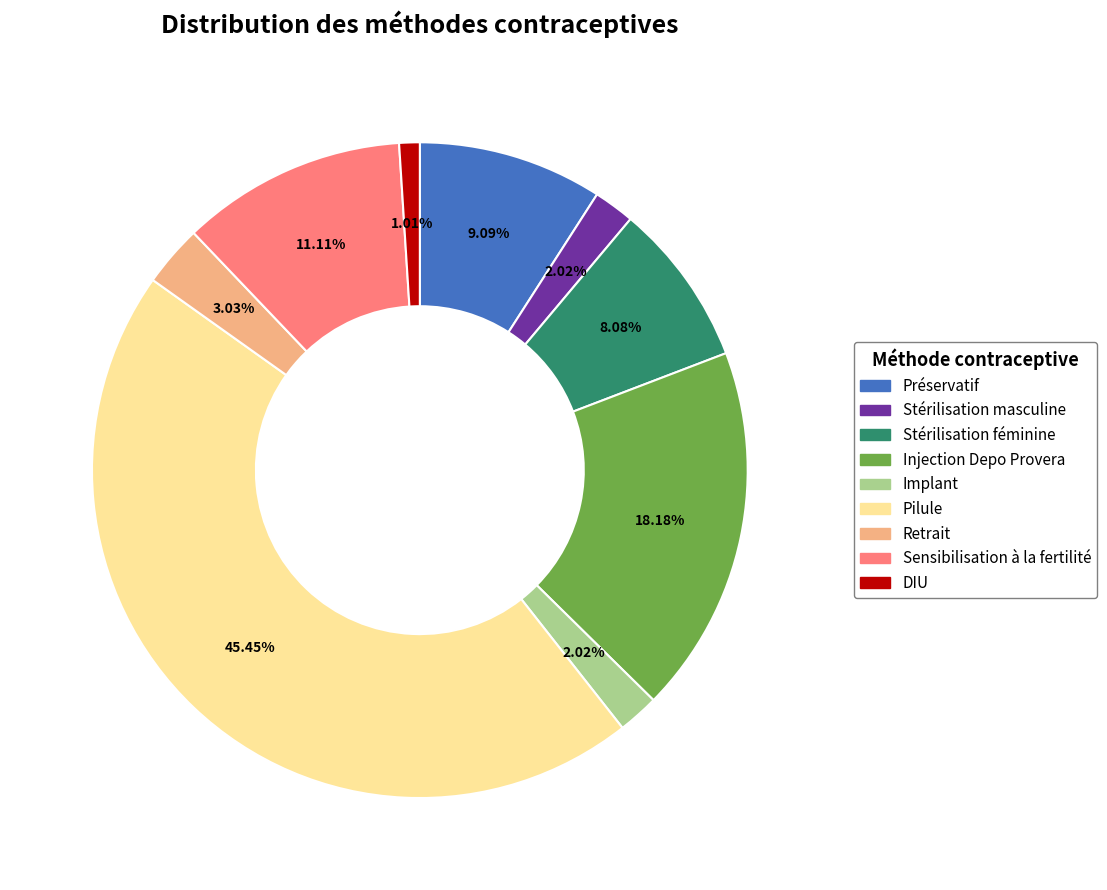

Which slice is the smallest?

DIU